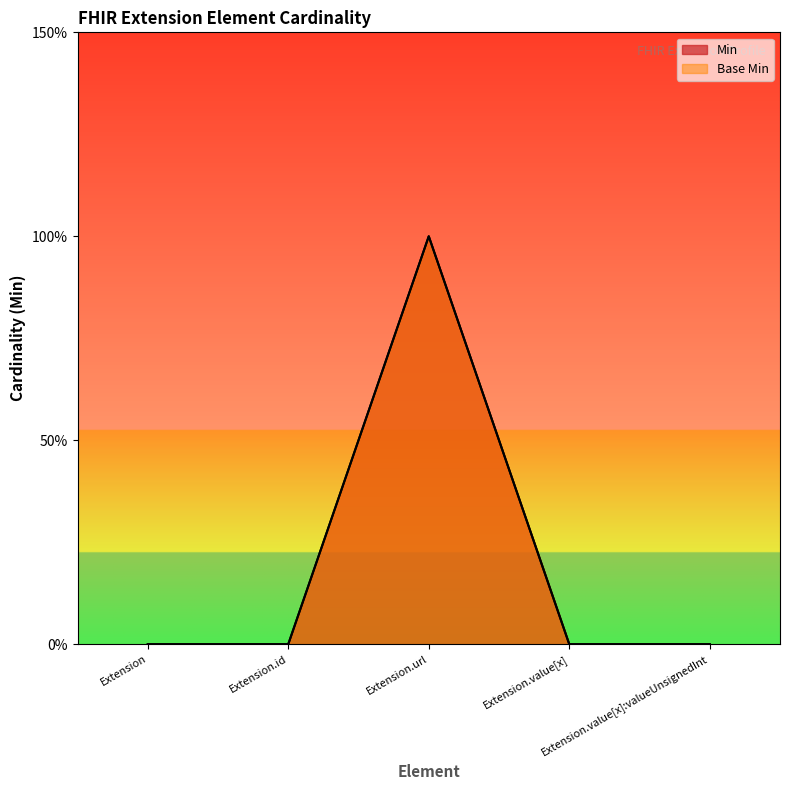

Count the number of data series in this chart.

2